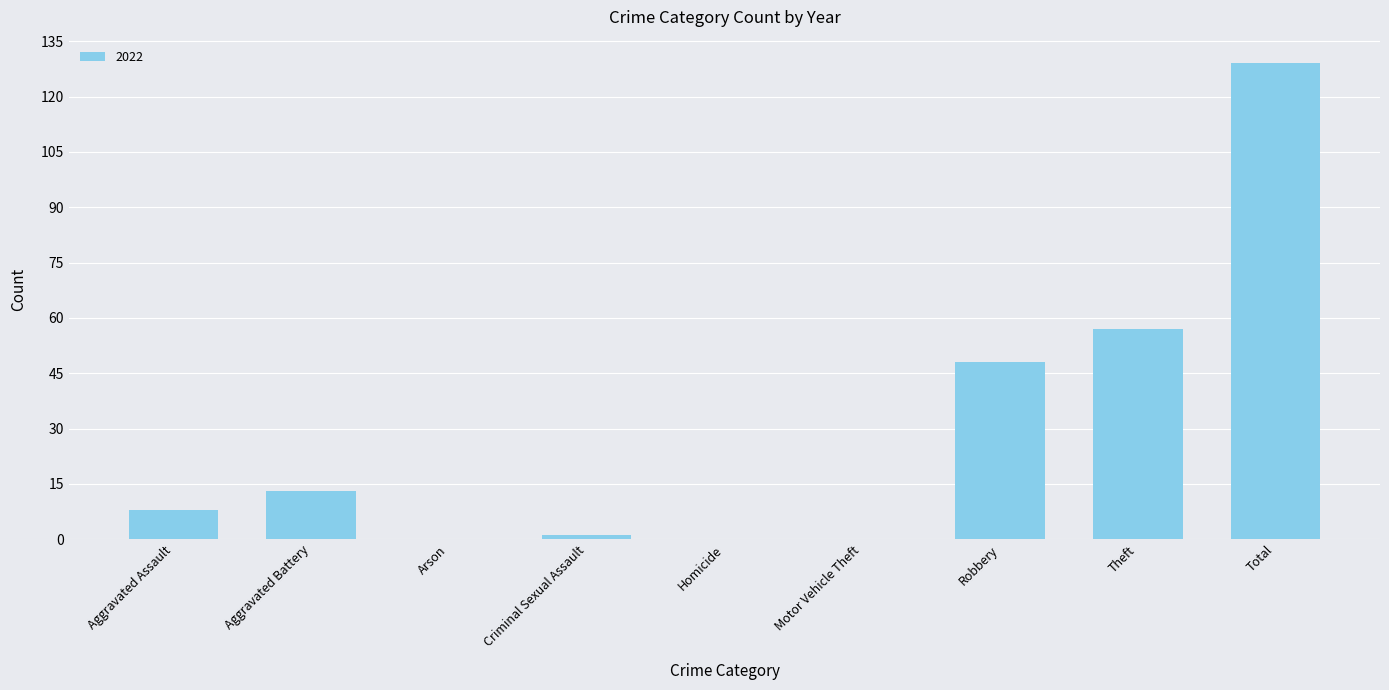

True or false: the data shows -82 at Homicide.

False